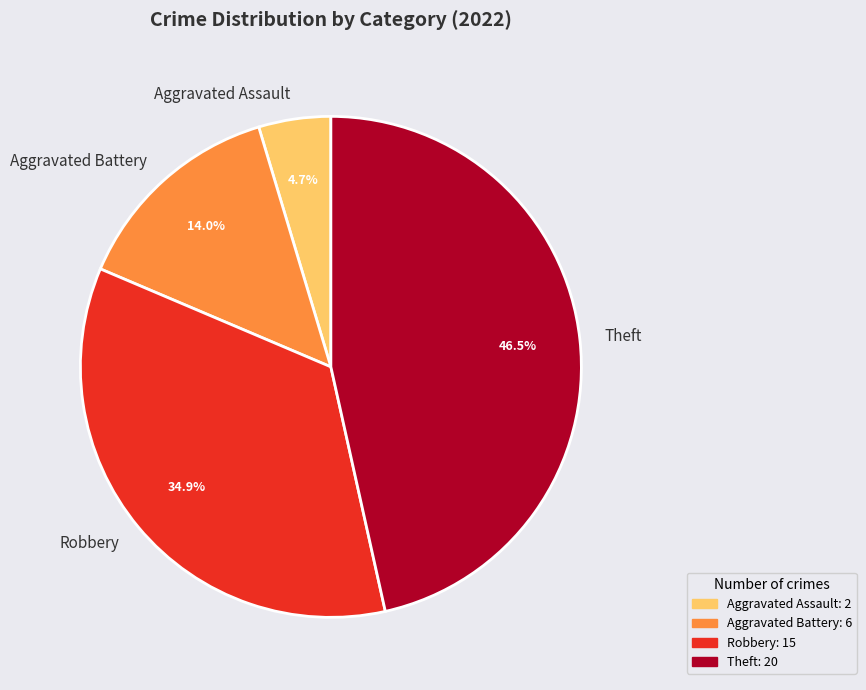

To the nearest percent, what percentage of the pie is Aggravated Assault?

5%